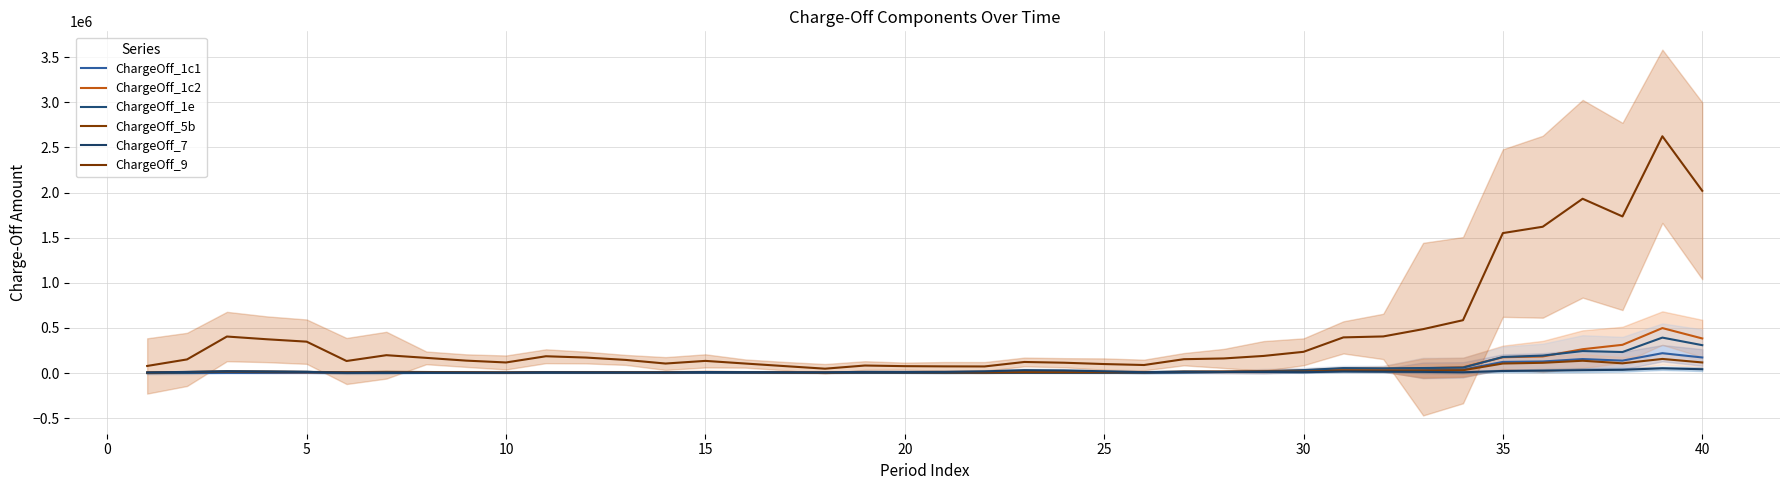

True or false: ChargeOff_9 and ChargeOff_1e intersect in this chart.

False